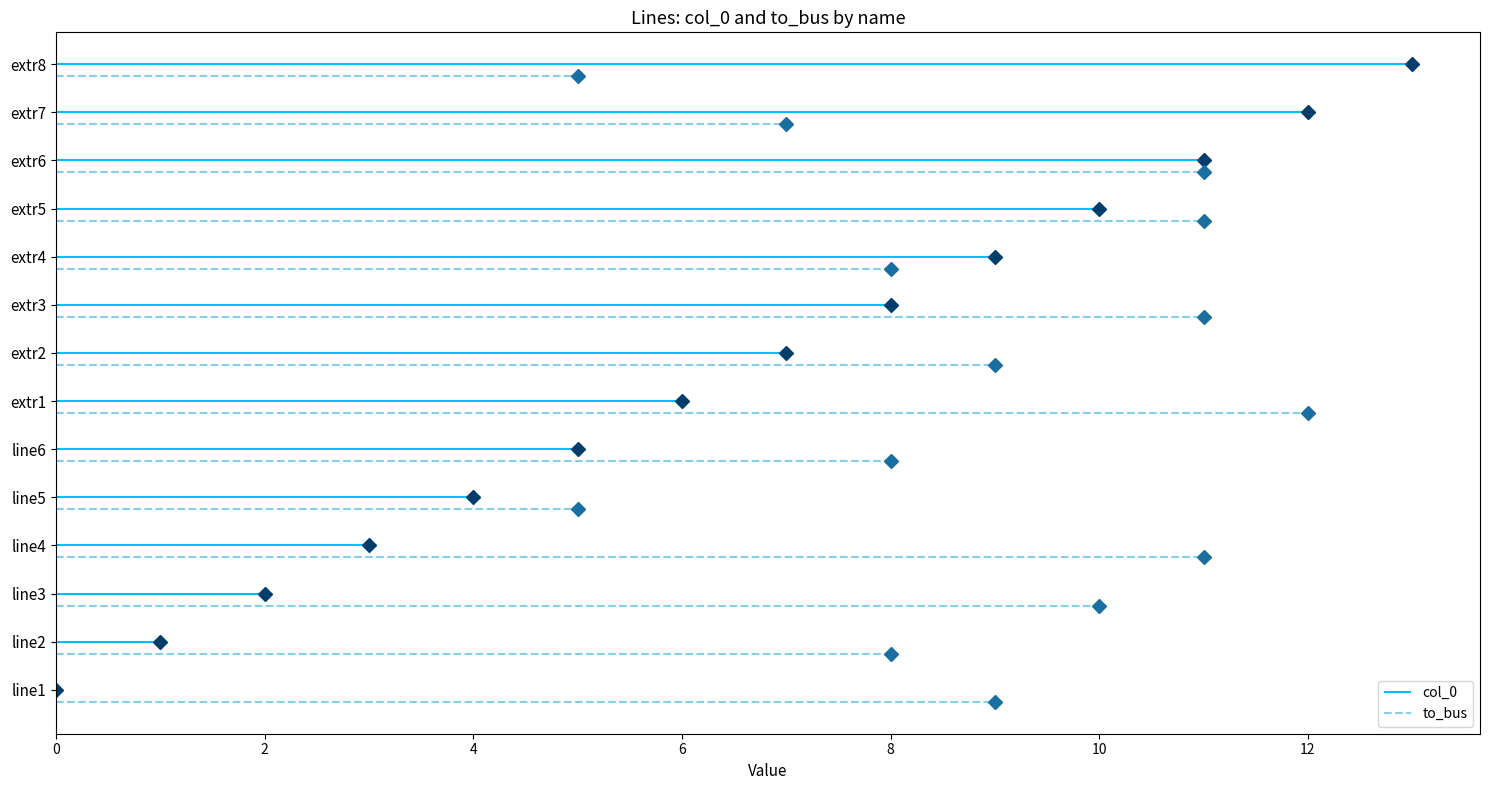

How many categories are shown in the chart?

14